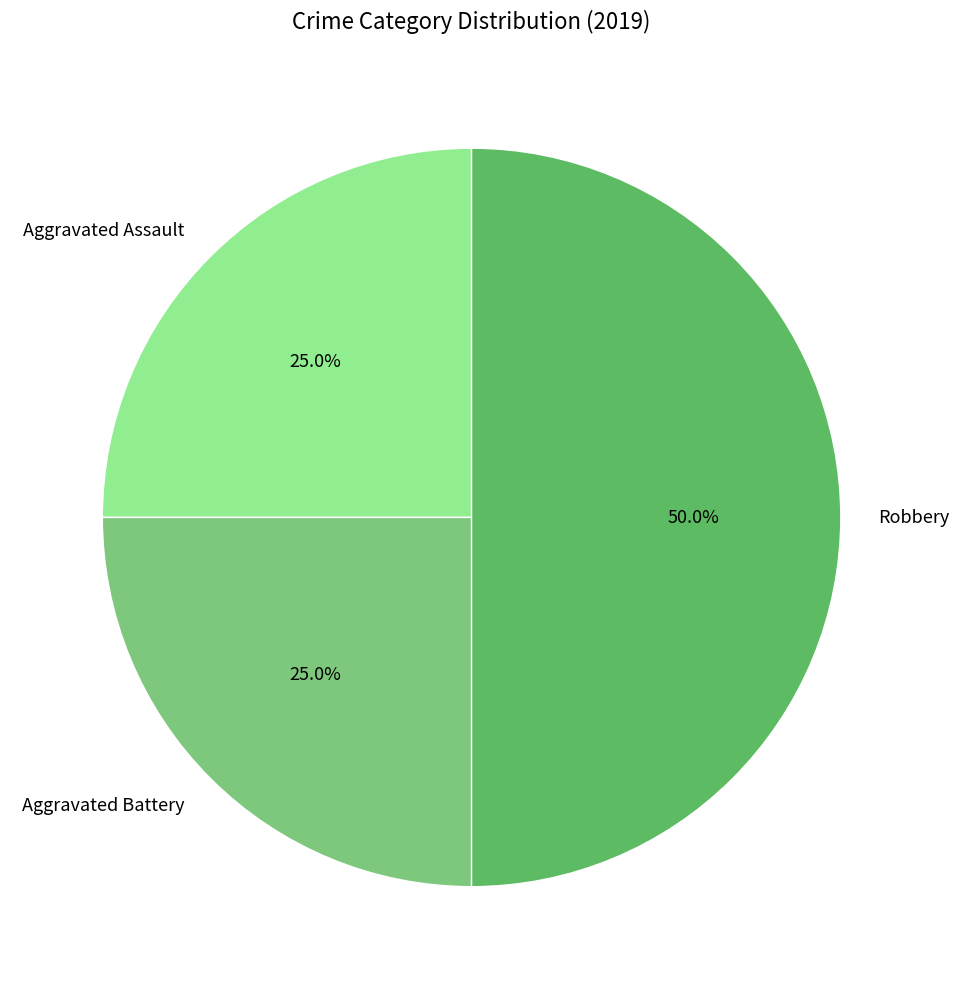

What percentage is the Robbery slice, to the nearest percent?

50%